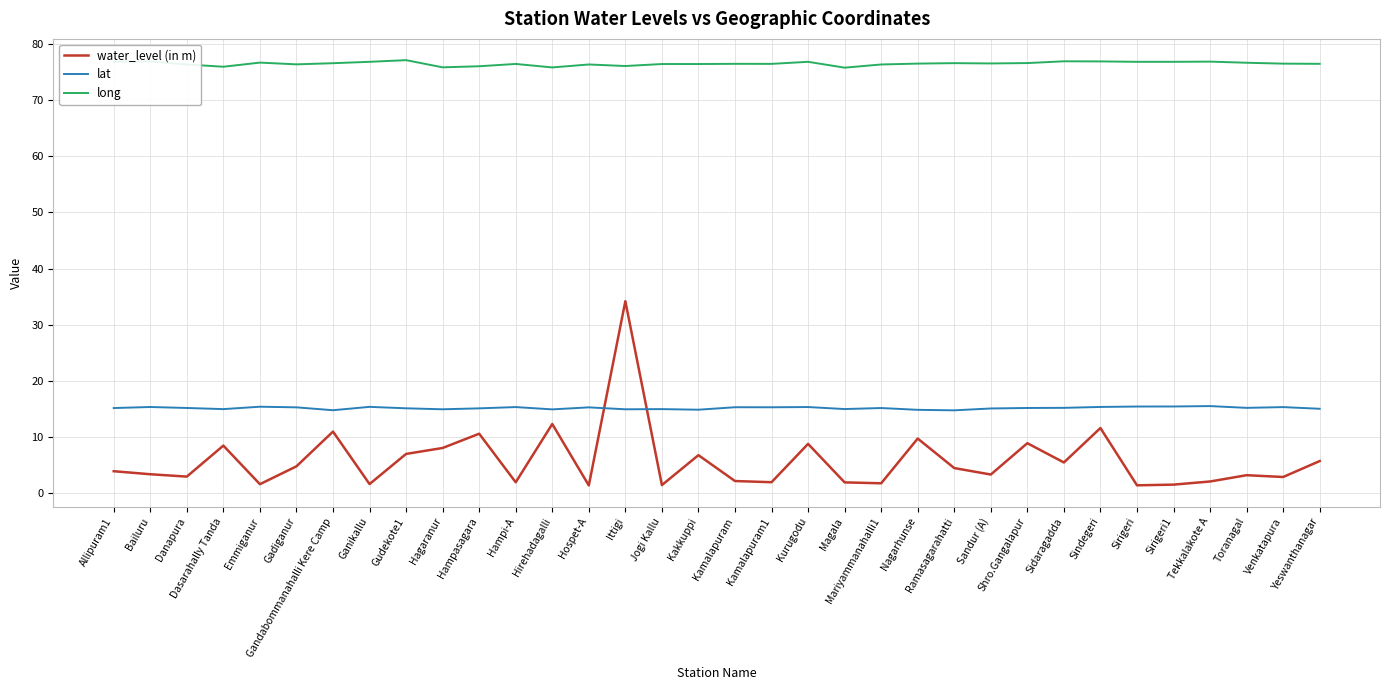

What position from the right is Hampi-A?

23